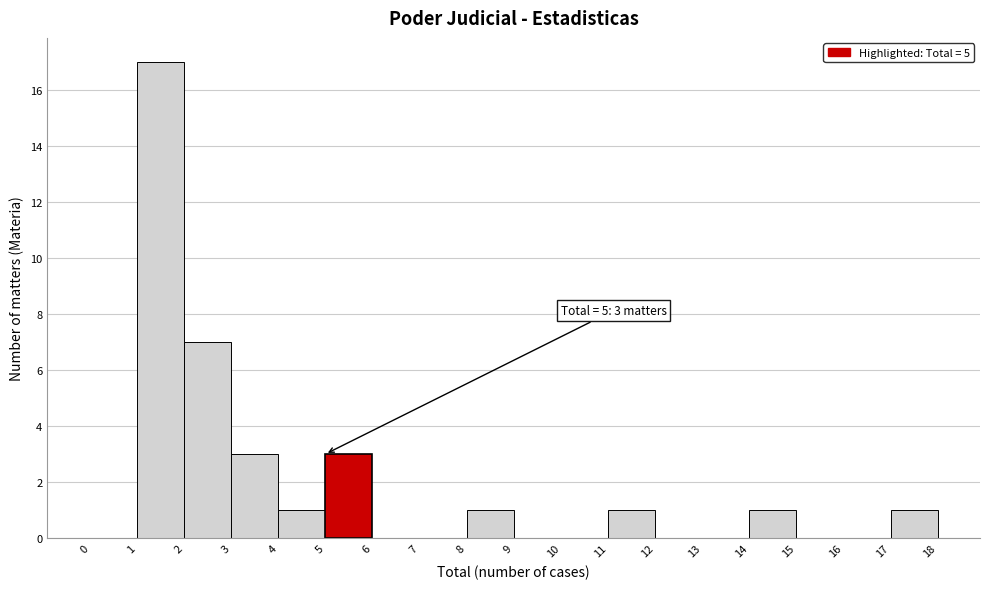

Over which range of the x-axis is the bar tallest?

1 to 2